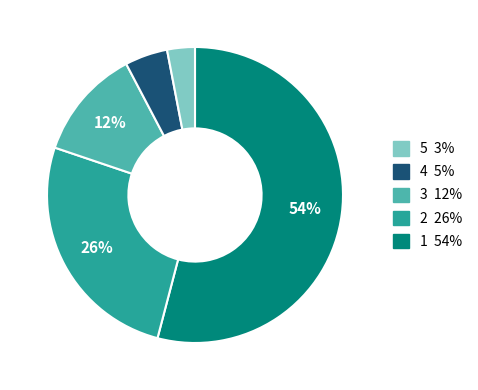

Does any single category account for the majority?

Yes